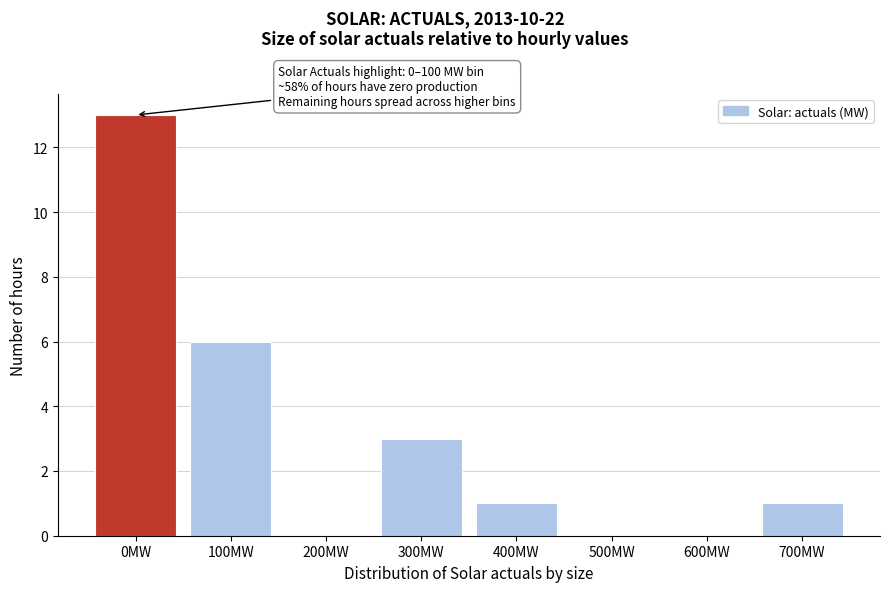

Reading left to right, extract all data points from this chart.

0MW=13	100MW=6	200MW=0	300MW=3	400MW=1	500MW=0	600MW=0	700MW=1